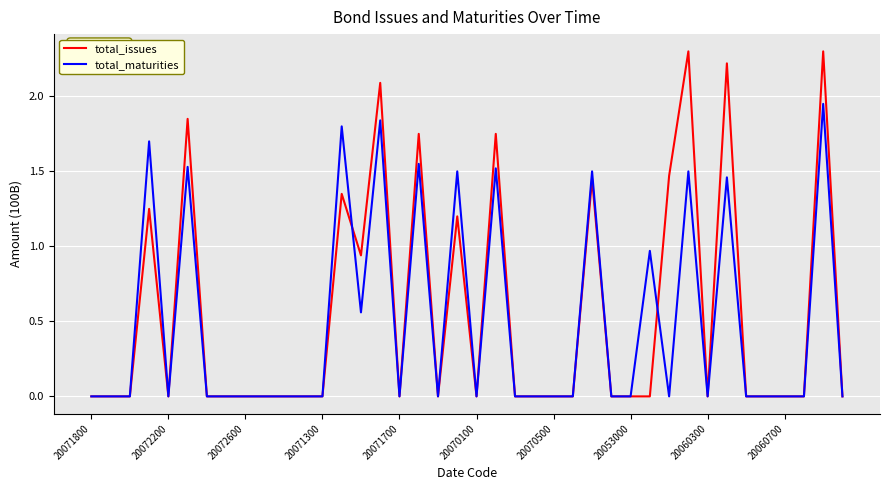

True or false: total_issues has more than 0 interior local peaks.

True